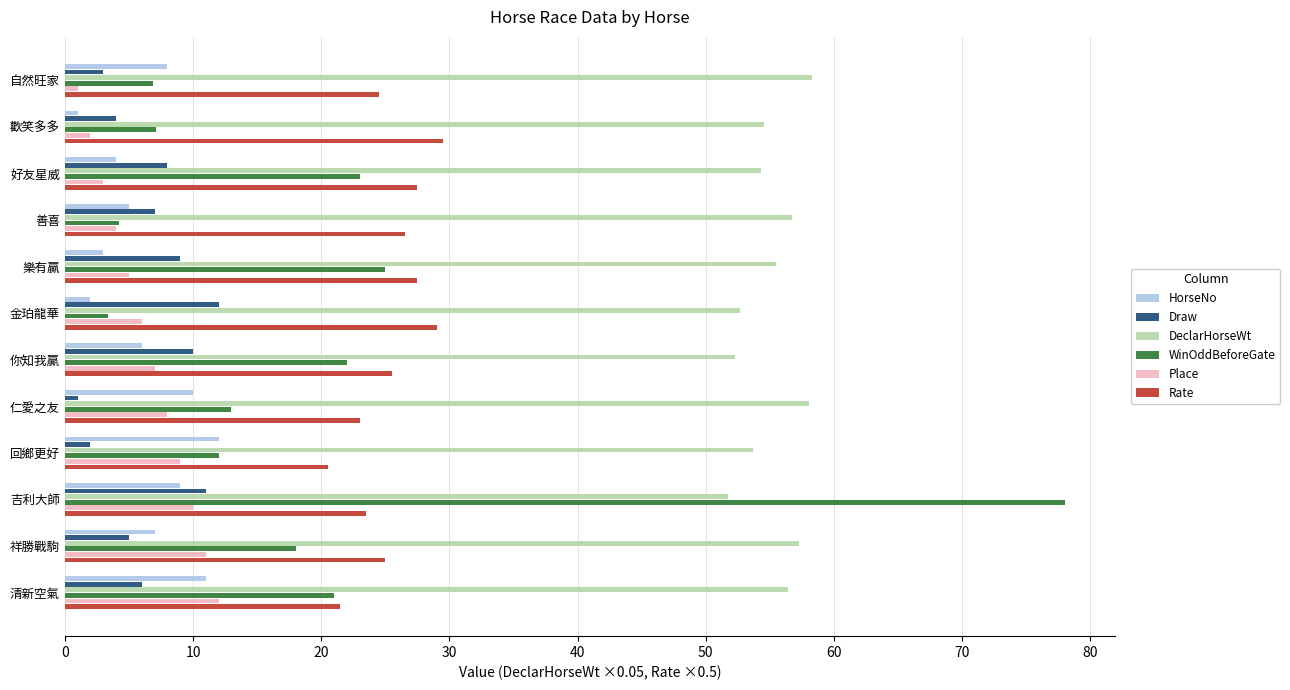

Is the value of DeclarHorseWt at 自然旺家 greater than the value of WinOddBeforeGate at 自然旺家?

Yes